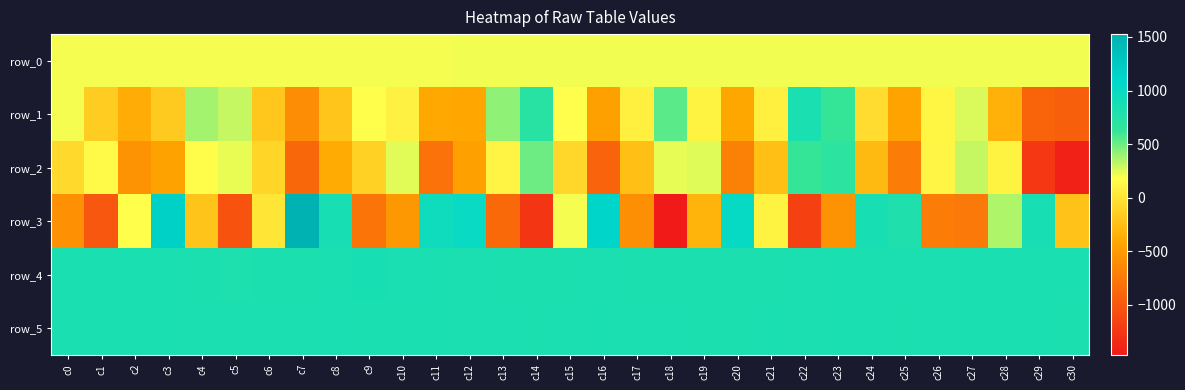

Is the value of row_1 at c25 greater than the value of row_3 at c7?

No